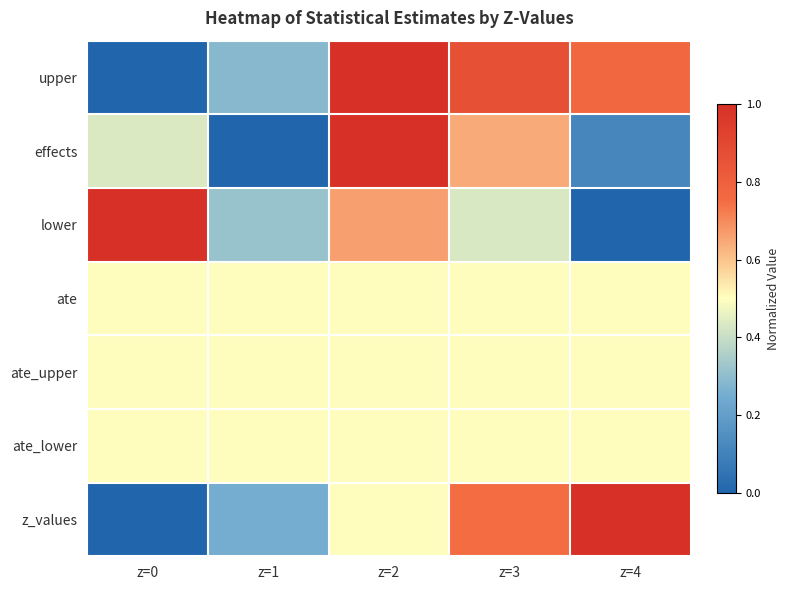

What is the difference between the highest and lowest values at z=1?

0.5